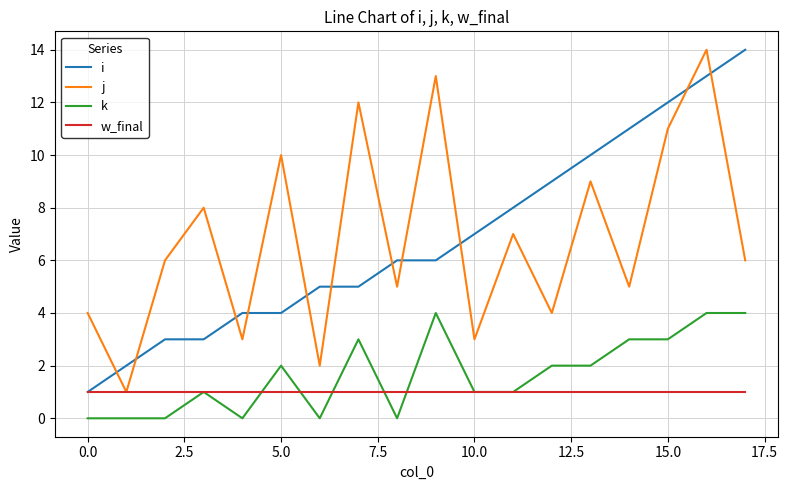

How many times do i and j cross each other?

11